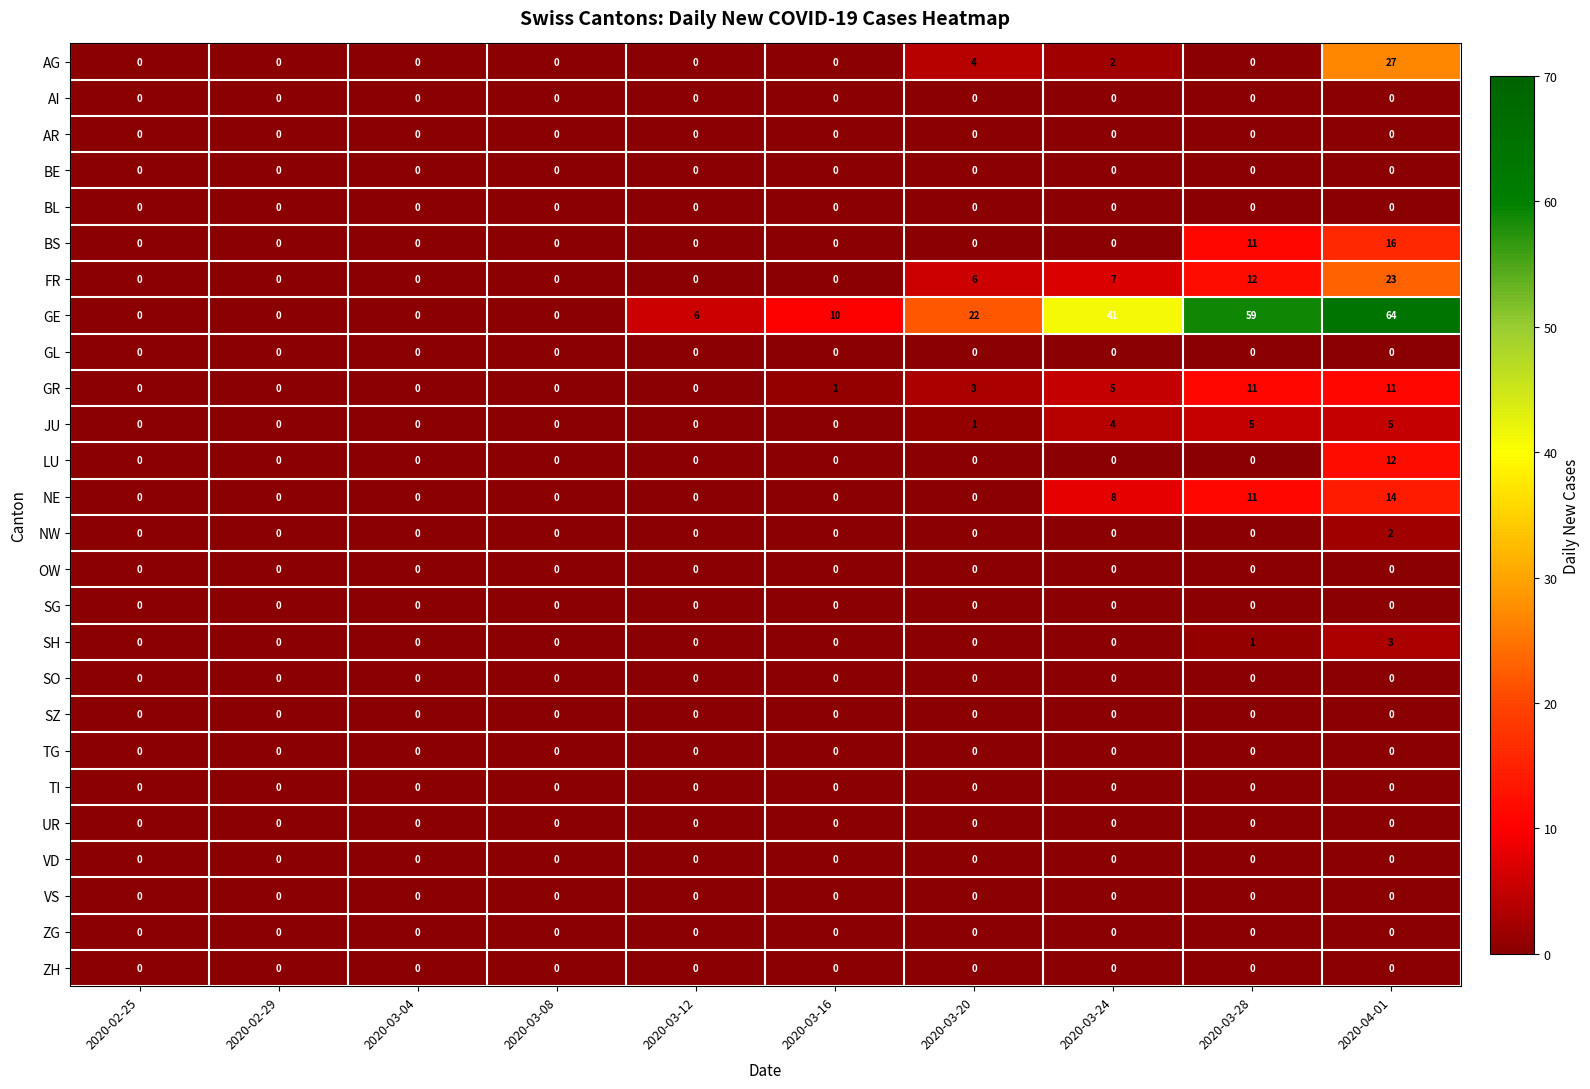

What is the spread (max minus min) of values at 2020-03-28?

59